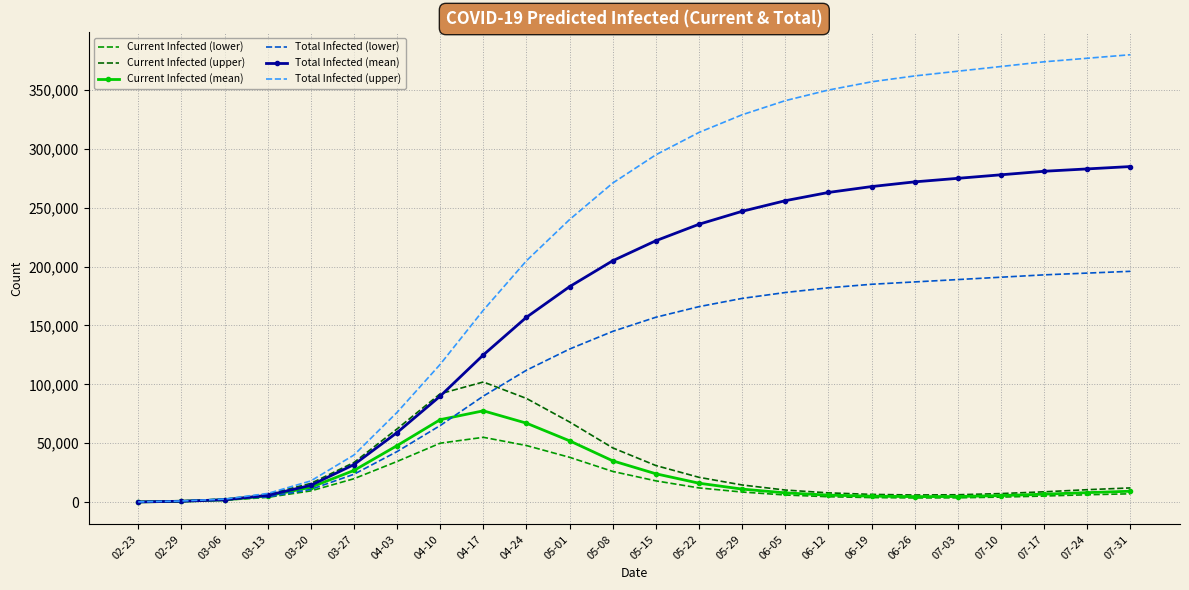

What is the difference between the second highest and second lowest values in the Current Infected (lower) series?

49475